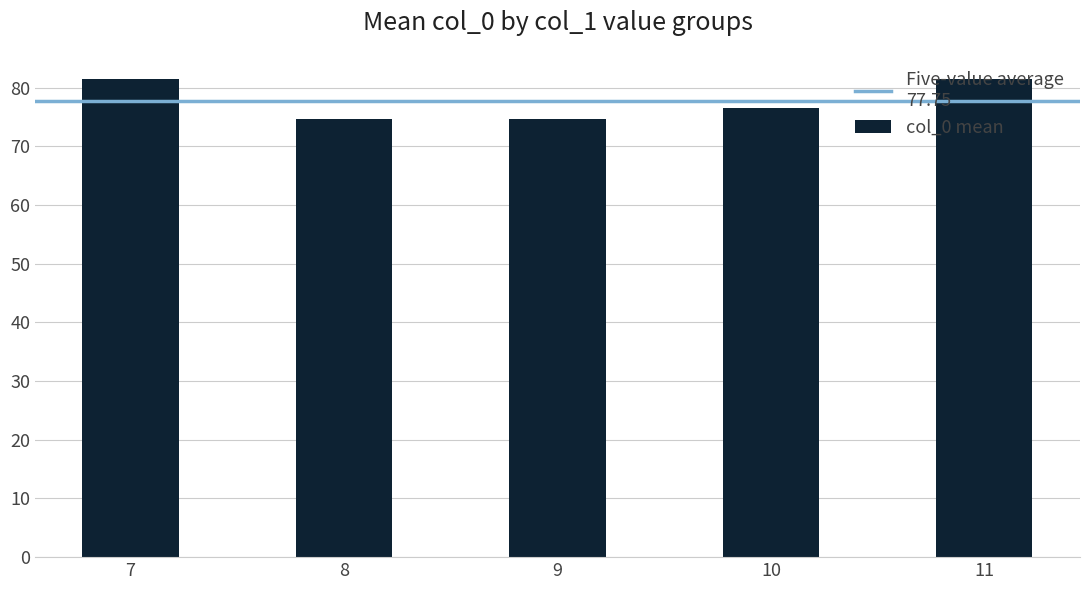

At which label is the value closest to 78?

10